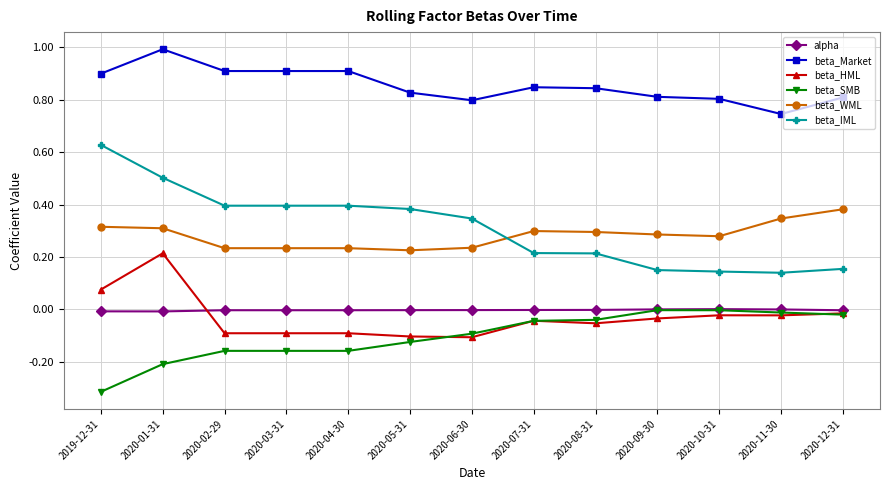

At which category does the chart reach its minimum across all series?

2019-12-31